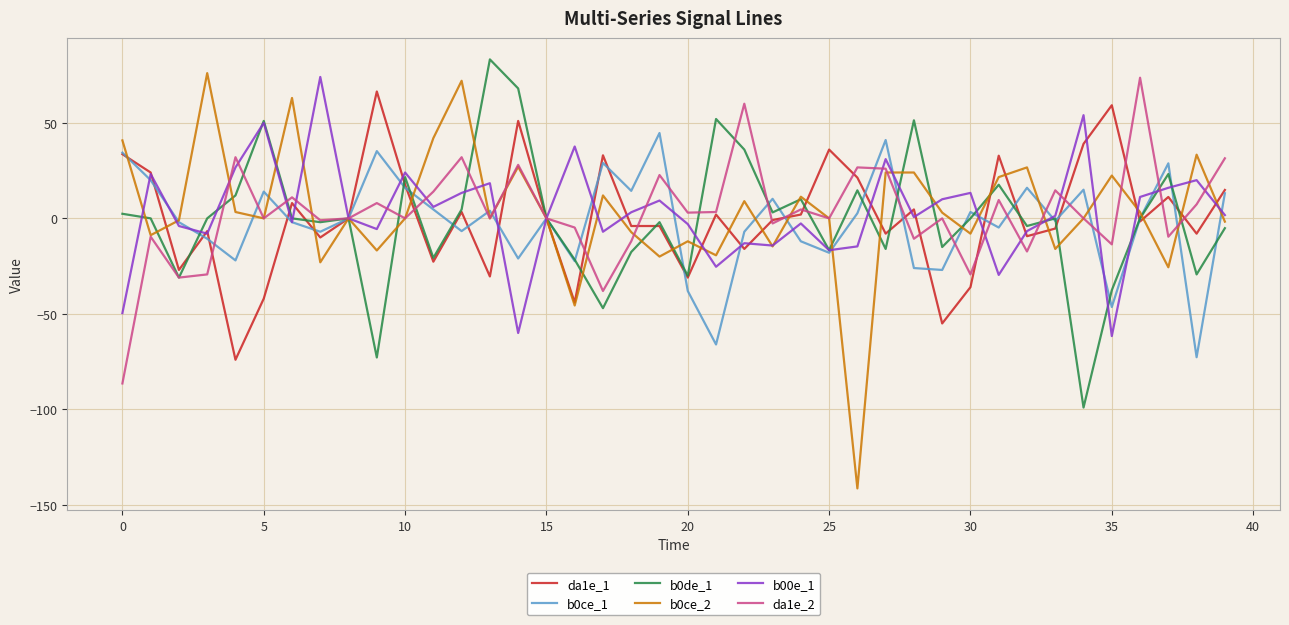

What is the minimum value for da1e_2?

-86.4